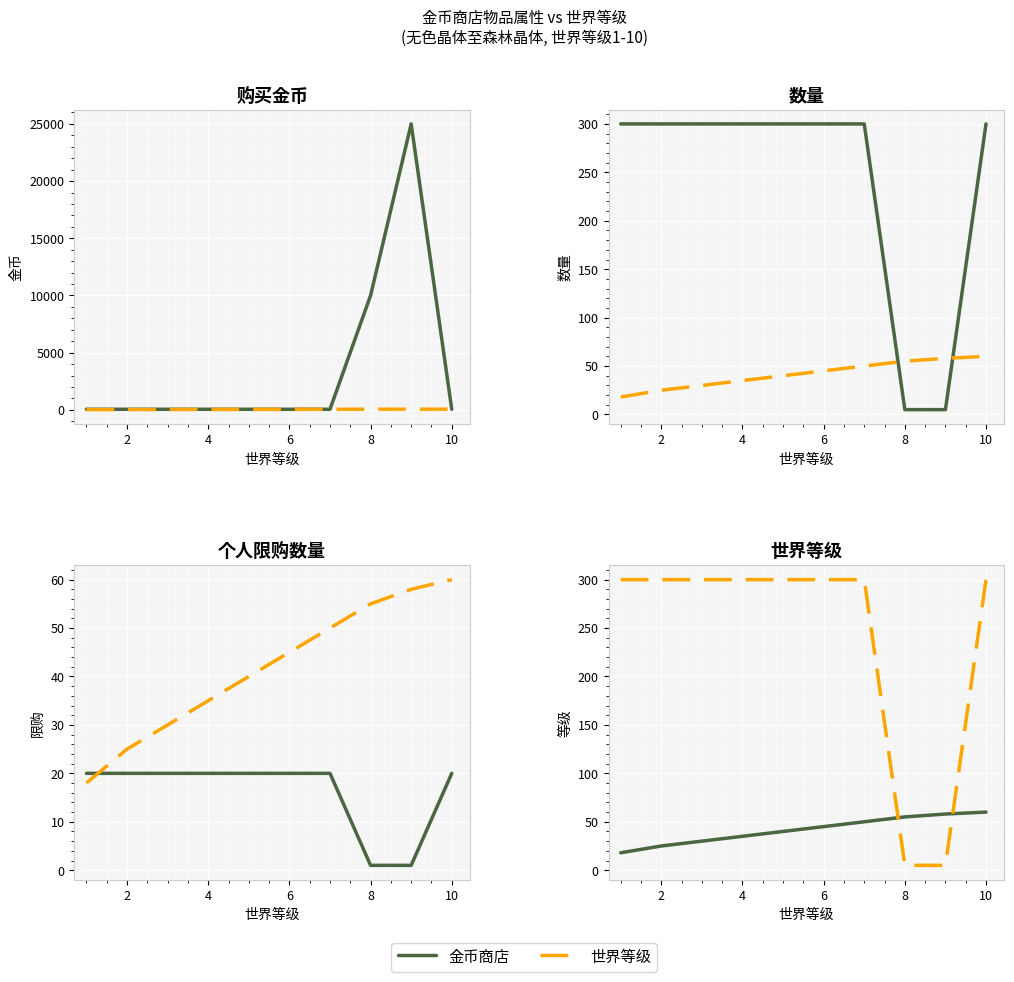

The 世界等级 series shows 300 at 4. True or false?

True